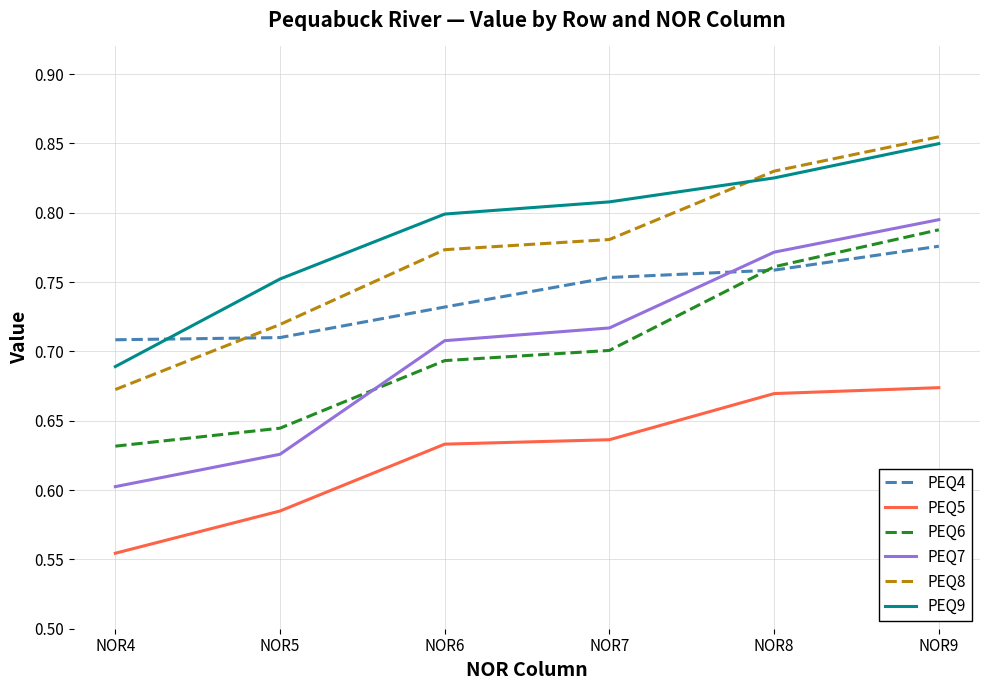

What is the difference between the maximum and minimum values in the PEQ8 series?

0.2